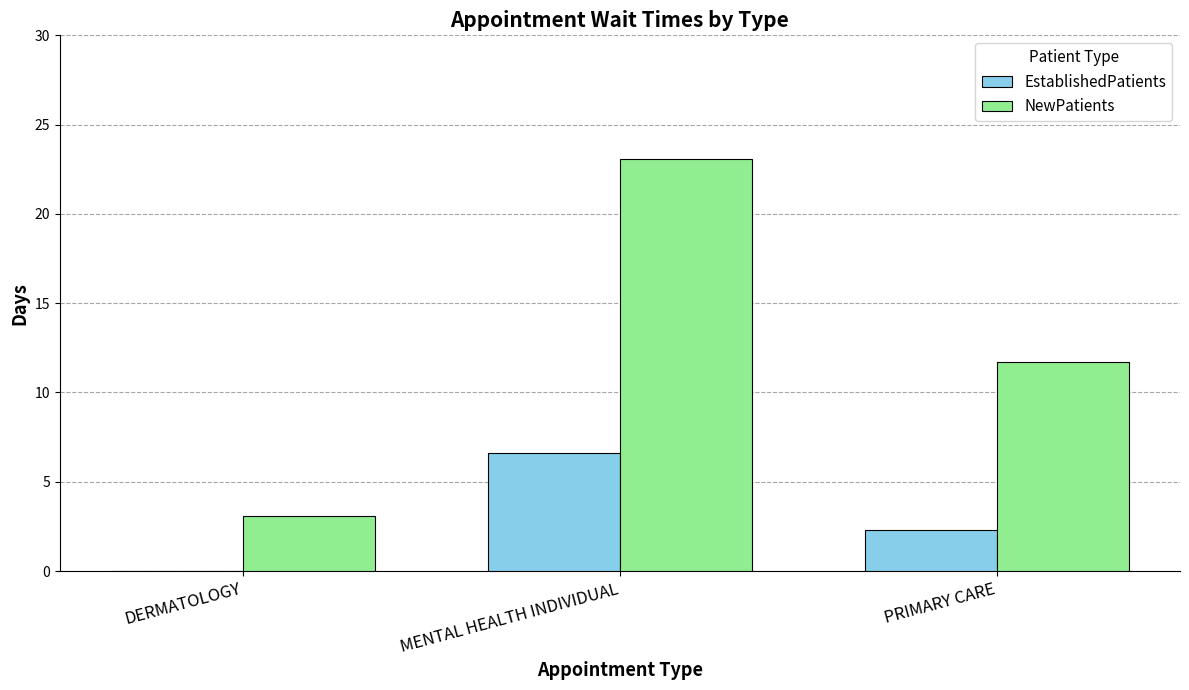

Which series has the largest total across all categories?

NewPatients